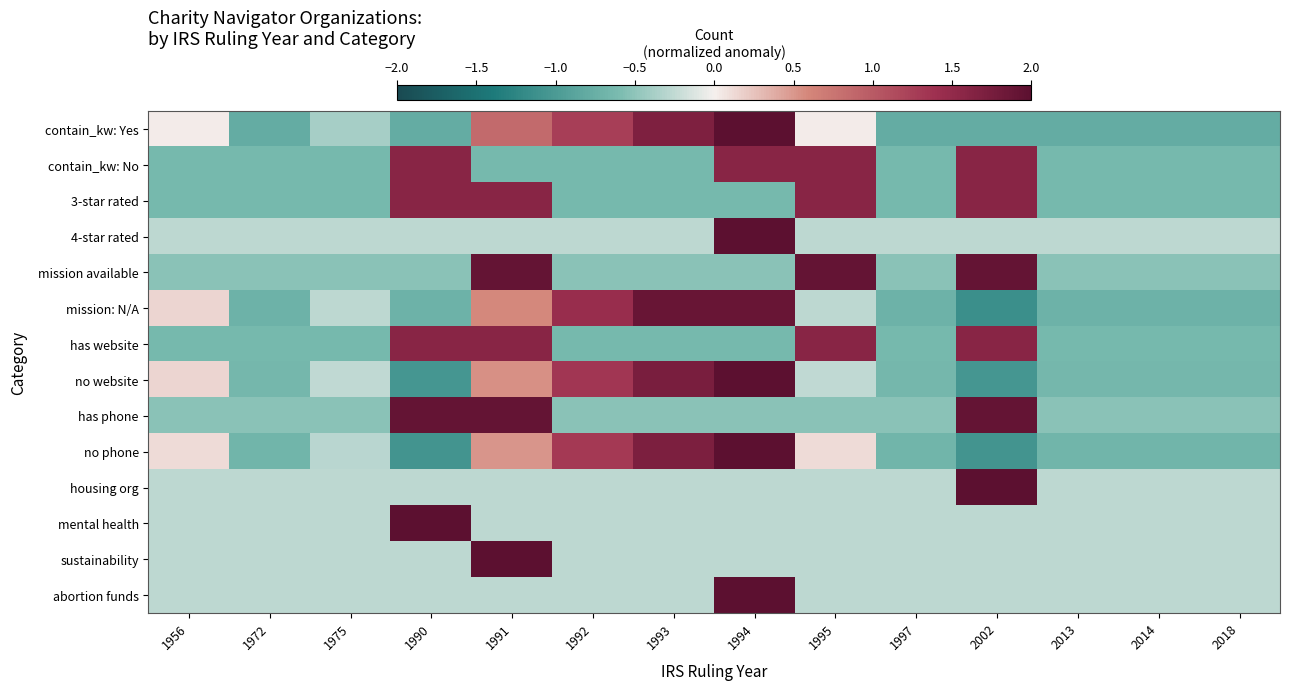

Between 1995 and 1997, which series saw the biggest shift?

mission available